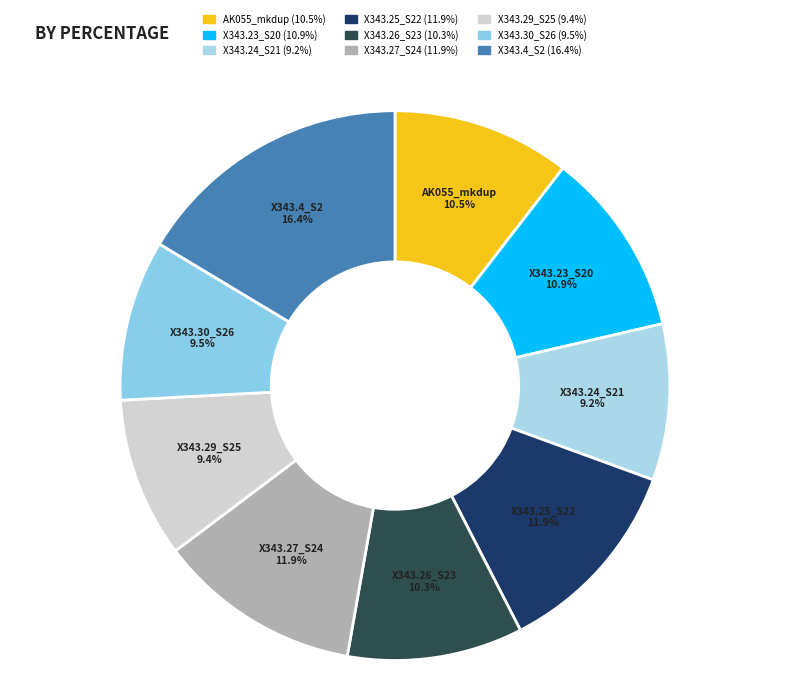

Does X343.23_S20 represent more than half of the total?

No